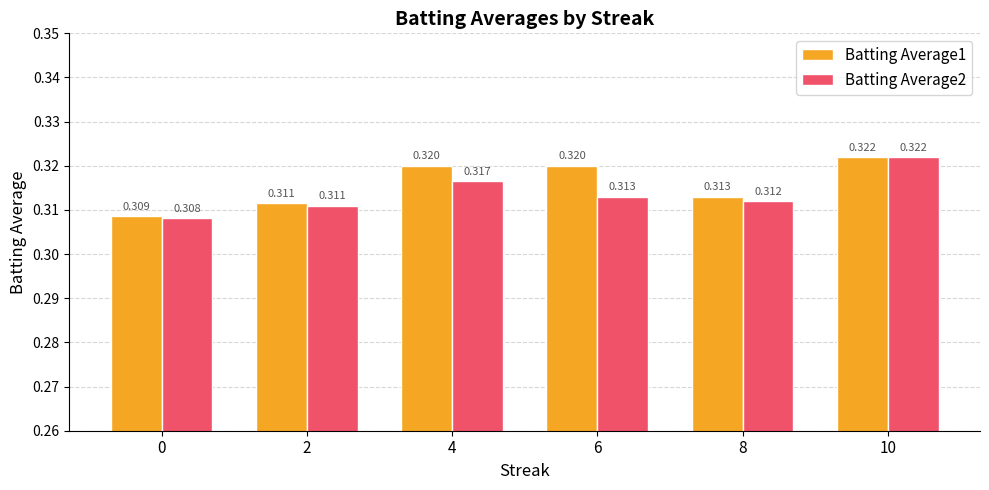

Is the value of Batting Average1 at 8 greater than the value of Batting Average2 at 8?

Yes